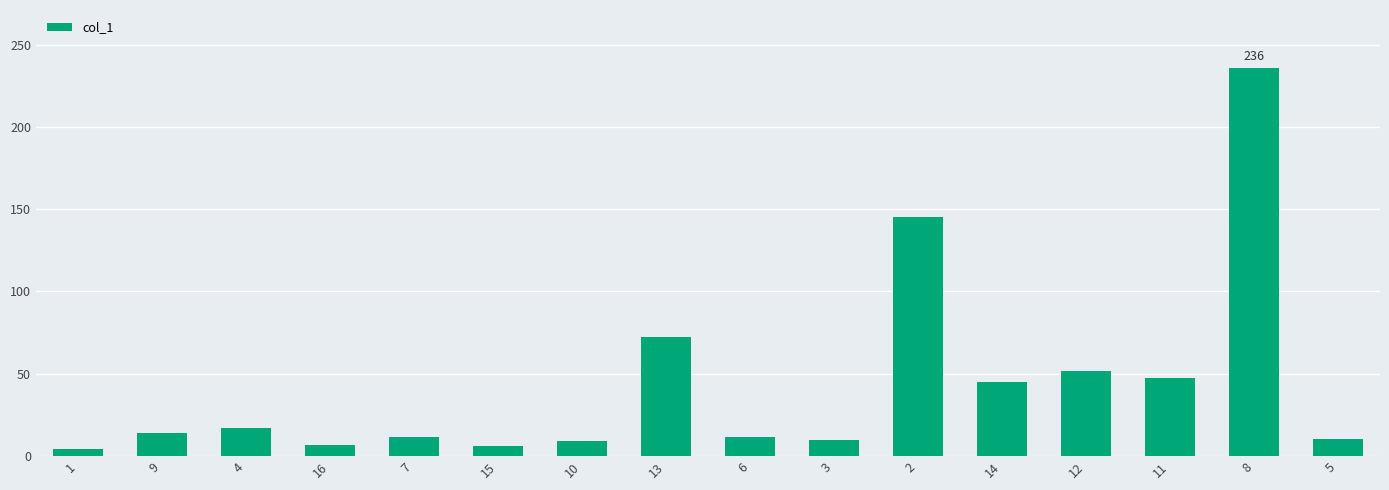

The value at 4 is 17.0. True or false?

True